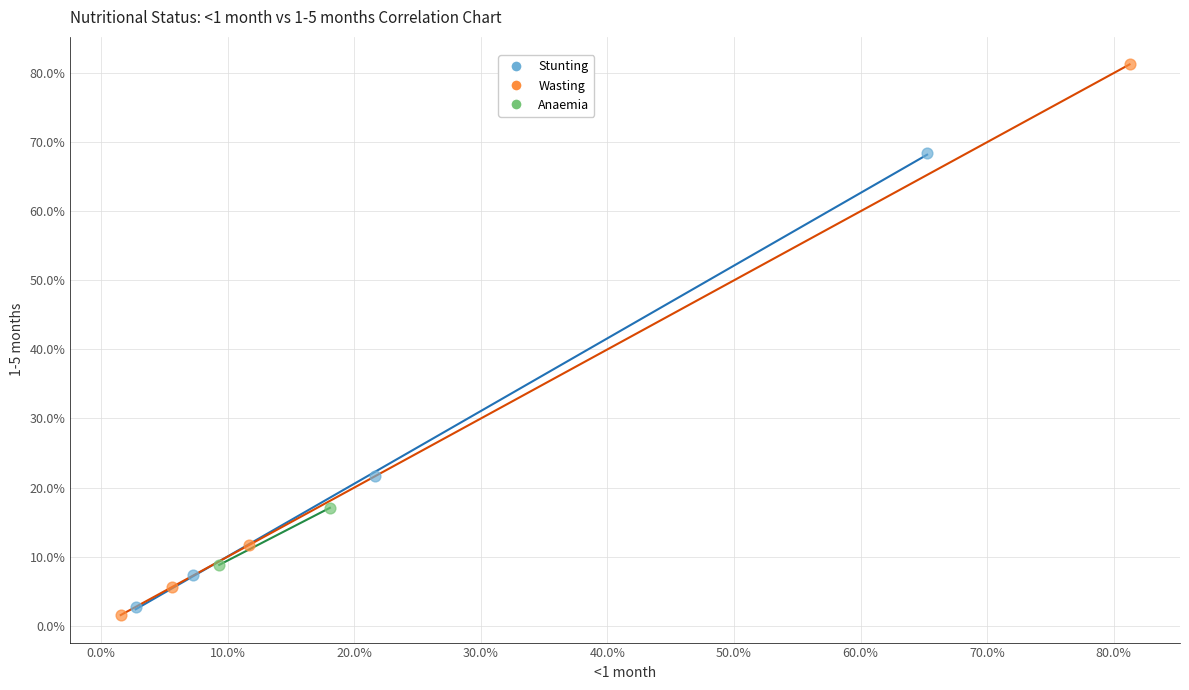

What are all the series names shown in the legend?

Stunting, Wasting, Anaemia